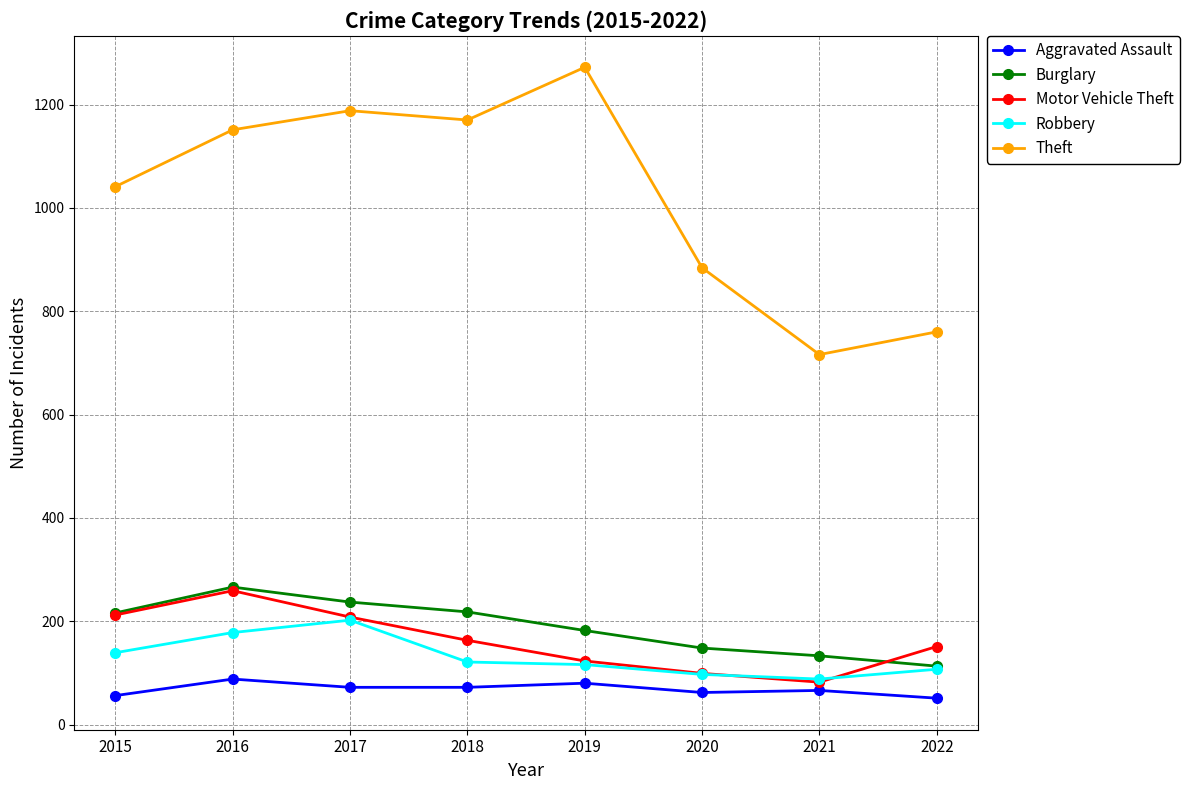

How many lines are shown in the chart?

5